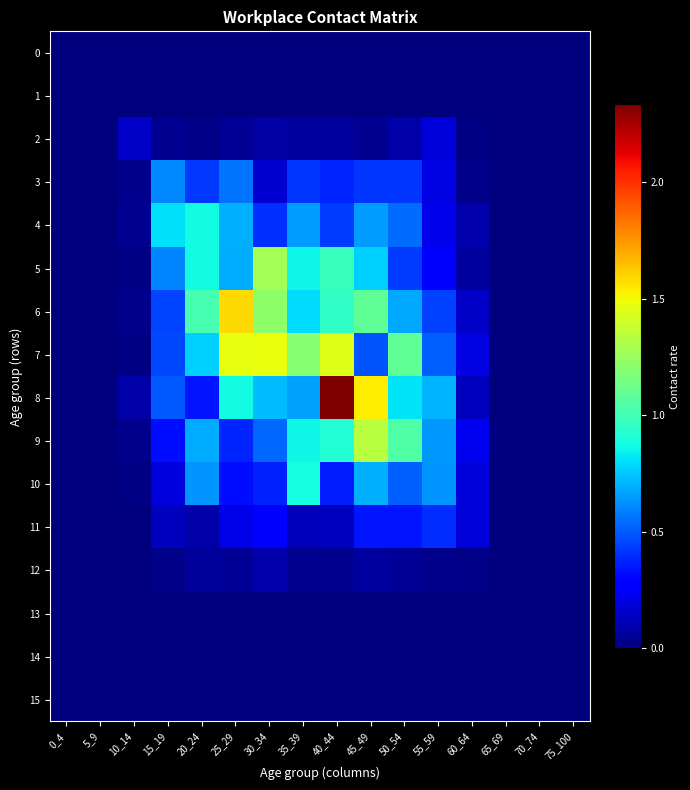

What is the spread (max minus min) of values at 60_64?

0.2